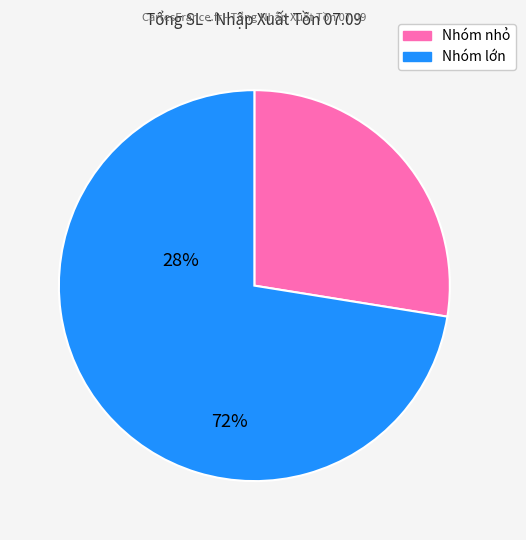

How many segments does this pie chart have?

2